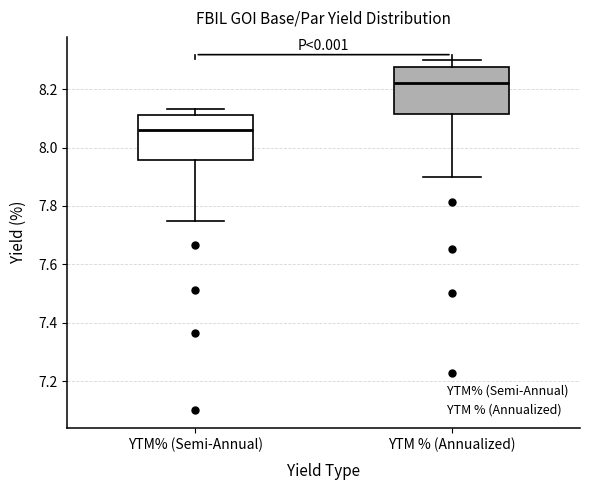

Reading left to right, read every box against the y-axis: the position of its median line, the range the box covers, and the ends of its whiskers. The values are not printed on the chart, so give them approximately, as read against the axis.

YTM% (Semi-Annual): median 8.06, box 7.96 to 8.12, whiskers 7.74 to 8.14
YTM % (Annualized): median 8.22, box 8.12 to 8.28, whiskers 7.90 to 8.30